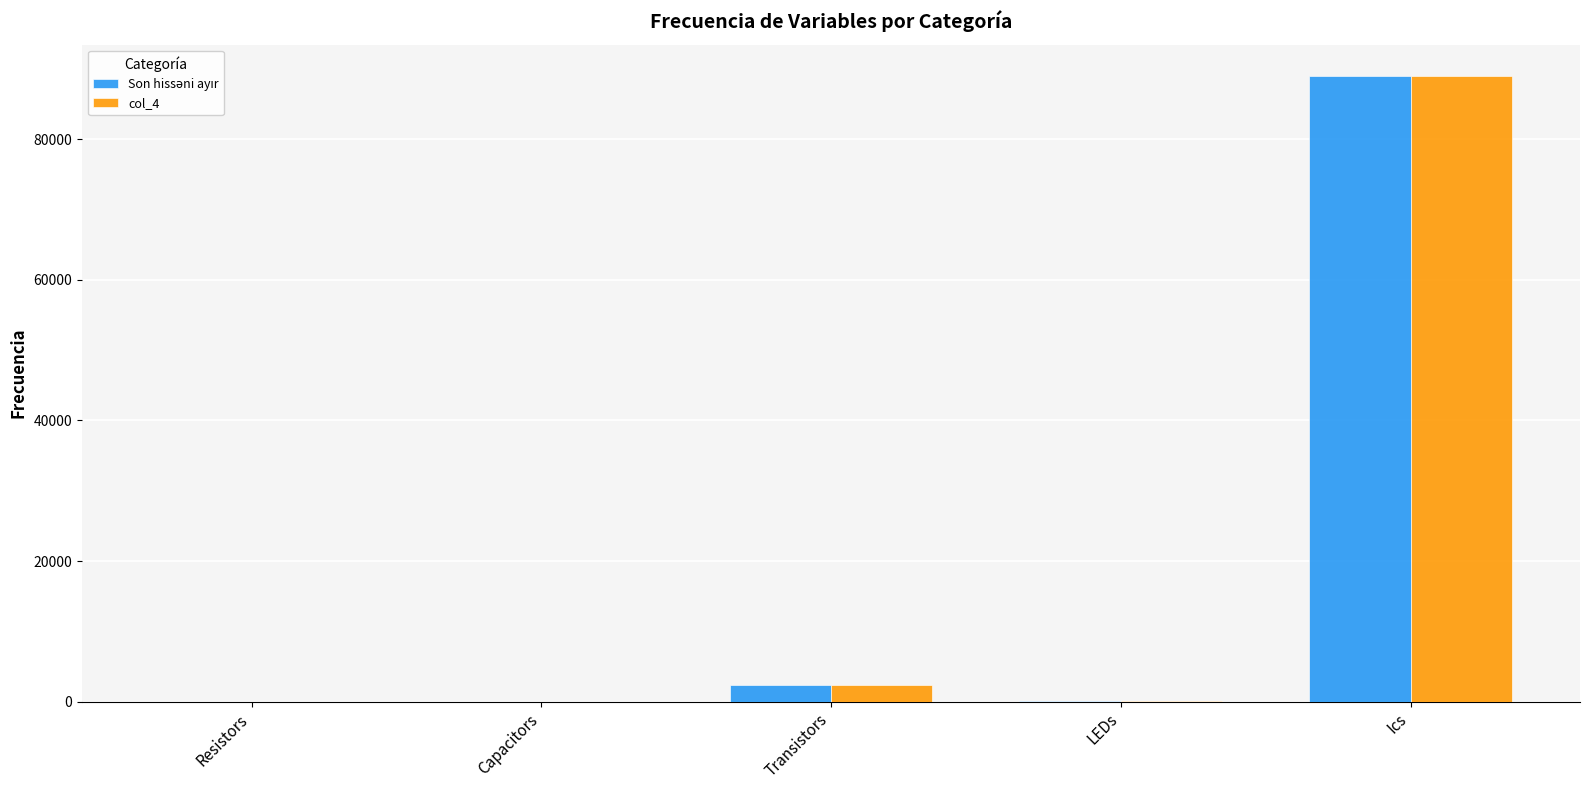

The value of col_4 at Ics is 89000. True or false?

True